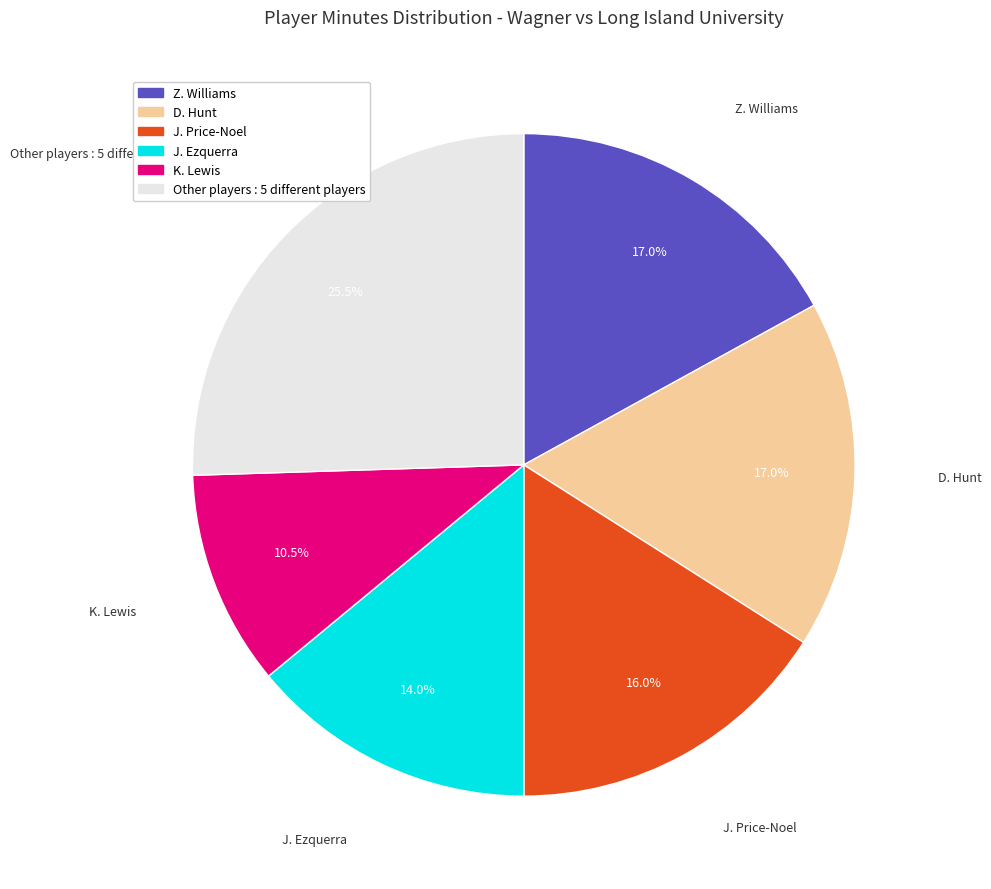

Is there any slice that represents more than half of the pie?

No